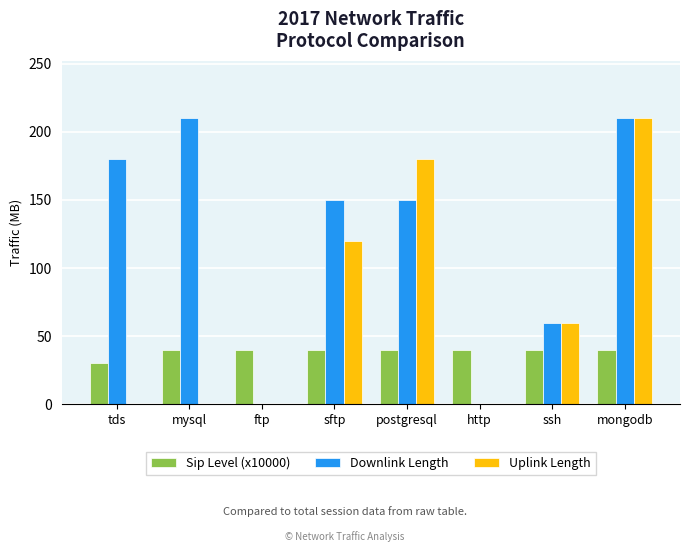

Which series has the largest total across all categories?

Downlink Length